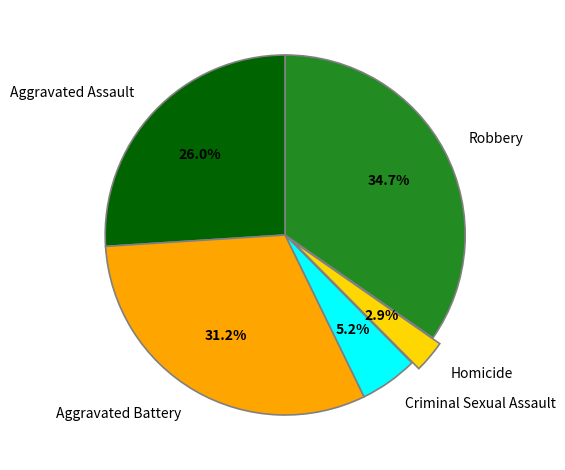

How many segments does this pie chart have?

5